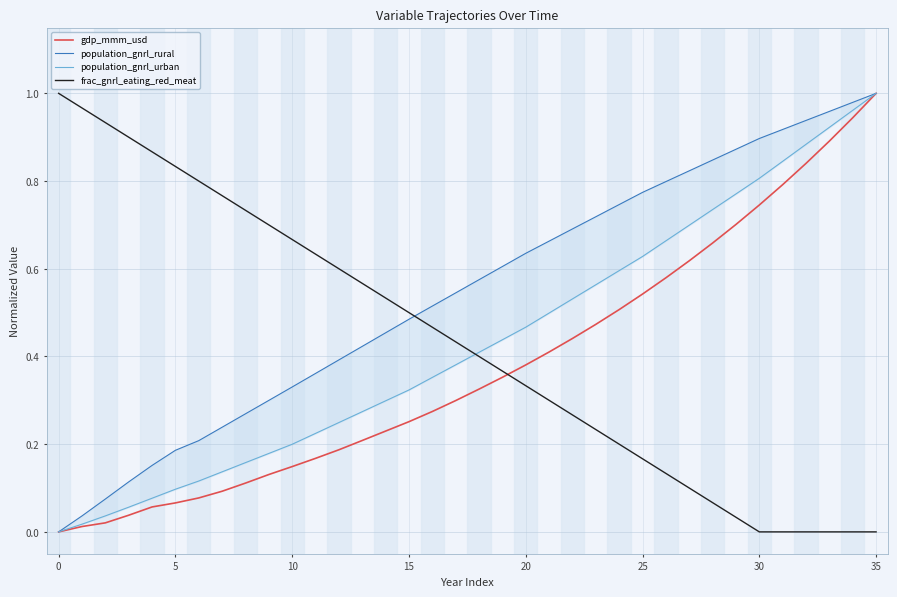

What is the total value across all series at 23?

2.0